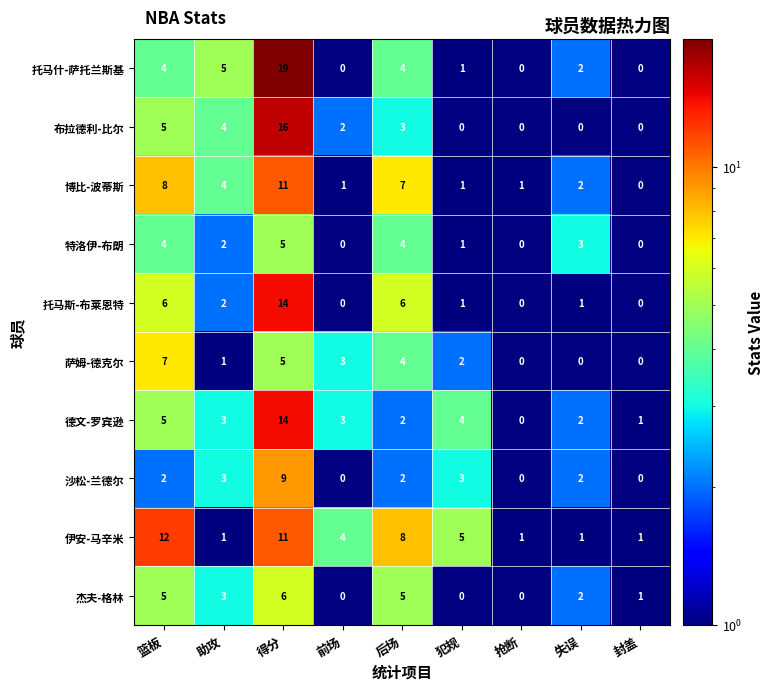

At which label does 德文-罗宾逊 first exceed 3?

篮板